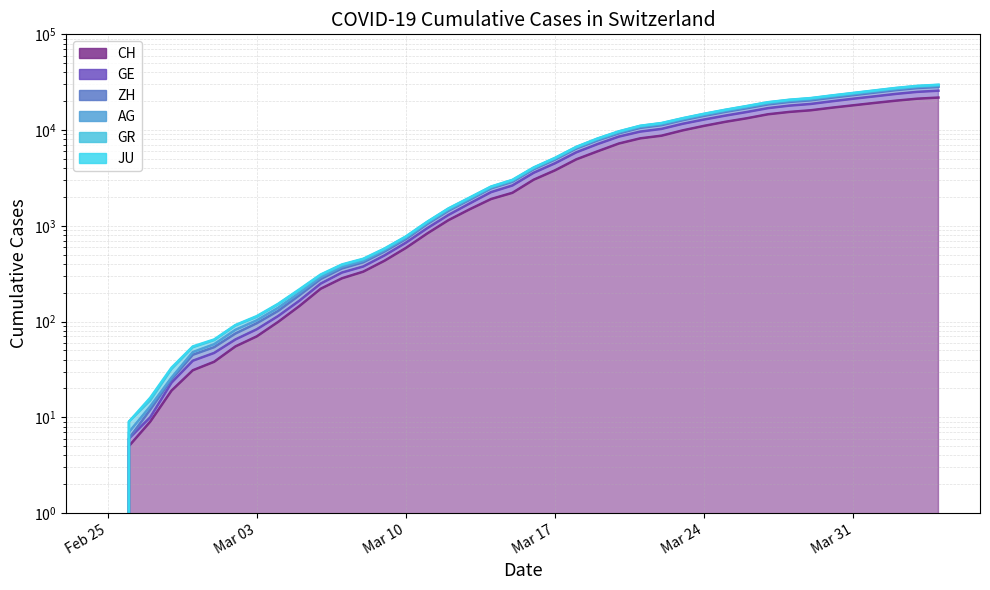

List the series in order of their peak value, highest first.

AG, ZH, GE, JU, GR, CH